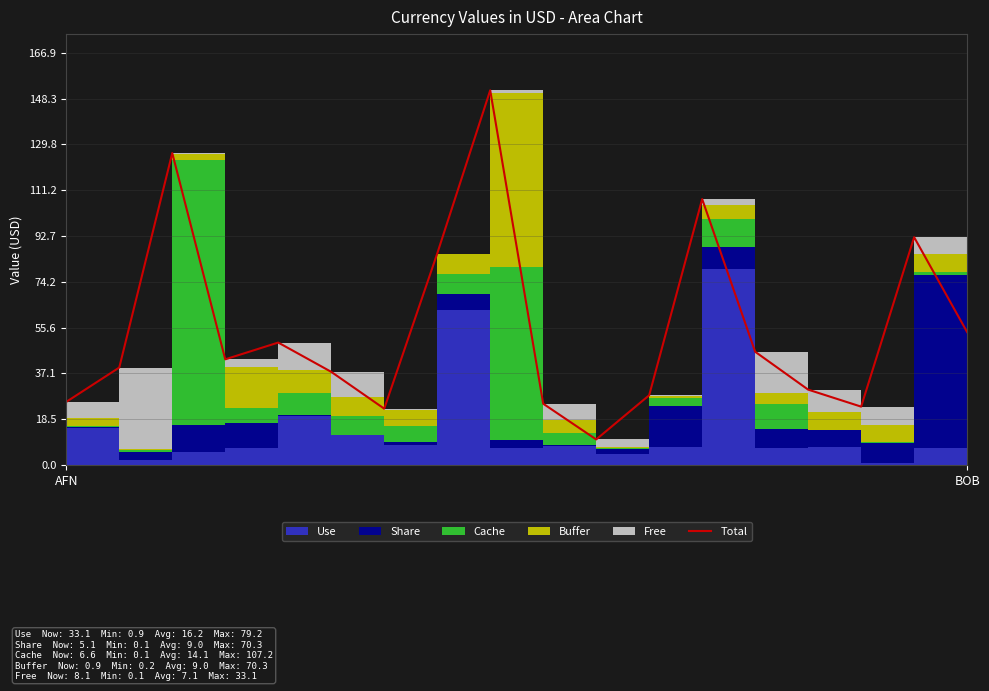

Where is the first local maximum?

2